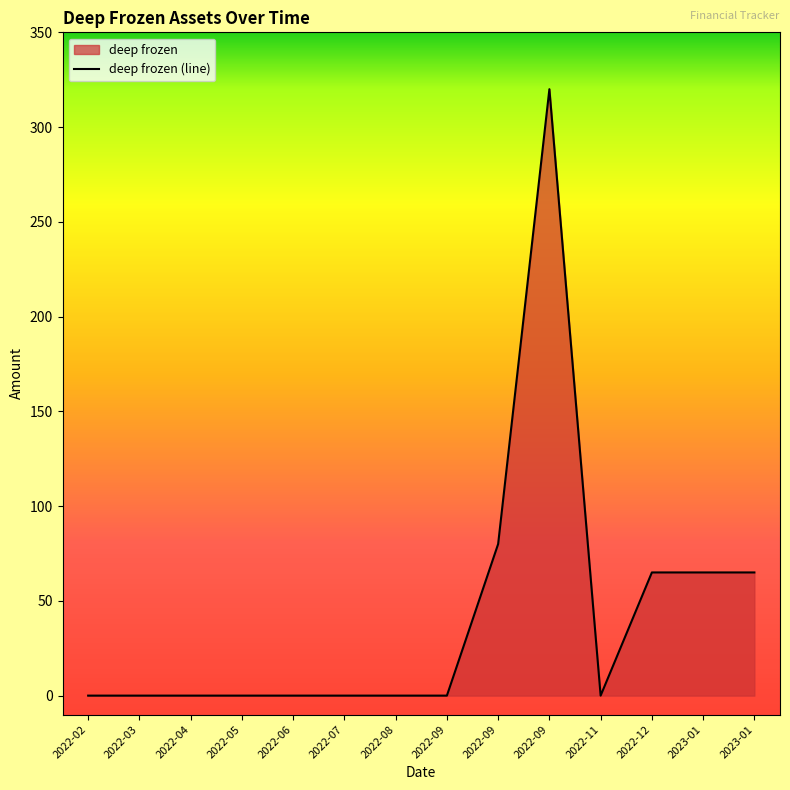

True or false: there are more than 1 points higher than both neighbors.

False